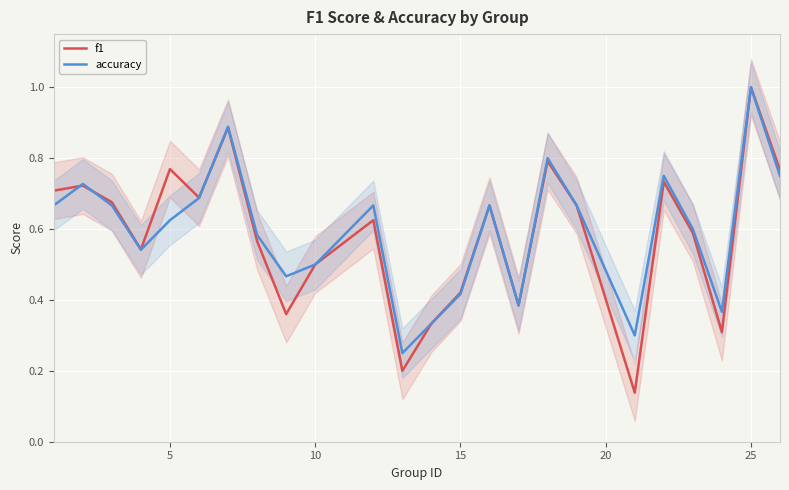

Is it true that f1 equals 0.5 at 10?

True